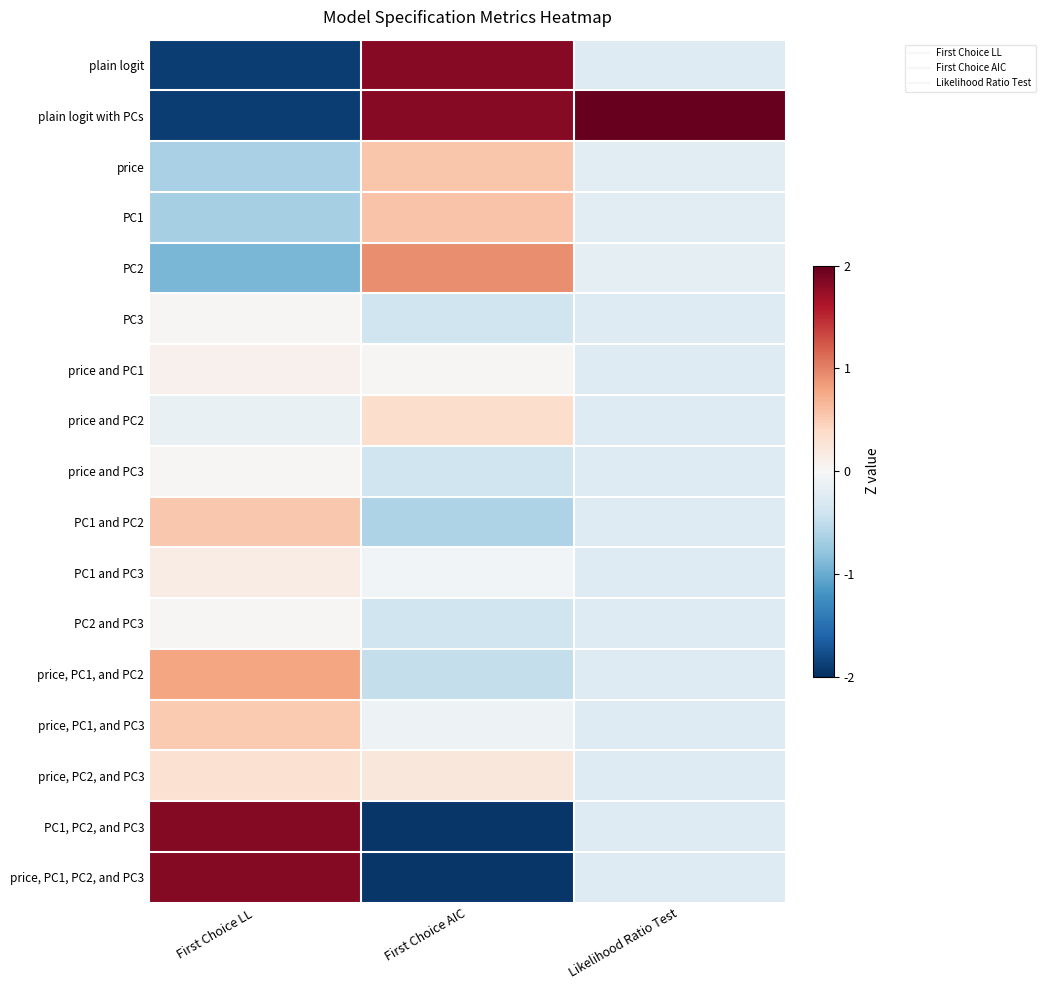

Reading right to left, transcribe all the data shown in this chart.

plain logit: Likelihood Ratio Test=-0.3	First Choice AIC=1.8	First Choice LL=-1.9
plain logit with PCs: Likelihood Ratio Test=4.0	First Choice AIC=1.8	First Choice LL=-1.9
price: Likelihood Ratio Test=-0.2	First Choice AIC=0.6	First Choice LL=-0.6
PC1: Likelihood Ratio Test=-0.2	First Choice AIC=0.6	First Choice LL=-0.7
PC2: Likelihood Ratio Test=-0.2	First Choice AIC=0.9	First Choice LL=-0.9
PC3: Likelihood Ratio Test=-0.3	First Choice AIC=-0.4	First Choice LL=0.0
price and PC1: Likelihood Ratio Test=-0.3	First Choice AIC=0.0	First Choice LL=0.1
price and PC2: Likelihood Ratio Test=-0.3	First Choice AIC=0.3	First Choice LL=-0.1
price and PC3: Likelihood Ratio Test=-0.3	First Choice AIC=-0.4	First Choice LL=0.0
PC1 and PC2: Likelihood Ratio Test=-0.3	First Choice AIC=-0.6	First Choice LL=0.5
PC1 and PC3: Likelihood Ratio Test=-0.3	First Choice AIC=-0.1	First Choice LL=0.1
PC2 and PC3: Likelihood Ratio Test=-0.3	First Choice AIC=-0.4	First Choice LL=0.0
price, PC1, and PC2: Likelihood Ratio Test=-0.3	First Choice AIC=-0.5	First Choice LL=0.8
price, PC1, and PC3: Likelihood Ratio Test=-0.3	First Choice AIC=-0.1	First Choice LL=0.5
price, PC2, and PC3: Likelihood Ratio Test=-0.3	First Choice AIC=0.2	First Choice LL=0.3
PC1, PC2, and PC3: Likelihood Ratio Test=-0.3	First Choice AIC=-1.9	First Choice LL=1.8
price, PC1, PC2, and PC3: Likelihood Ratio Test=-0.3	First Choice AIC=-1.9	First Choice LL=1.8